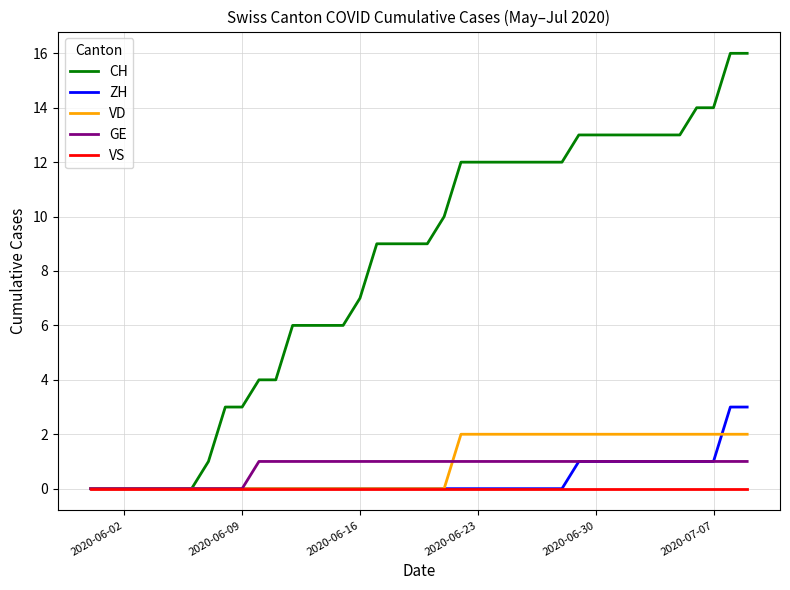

Which series has the largest total across all categories?

CH